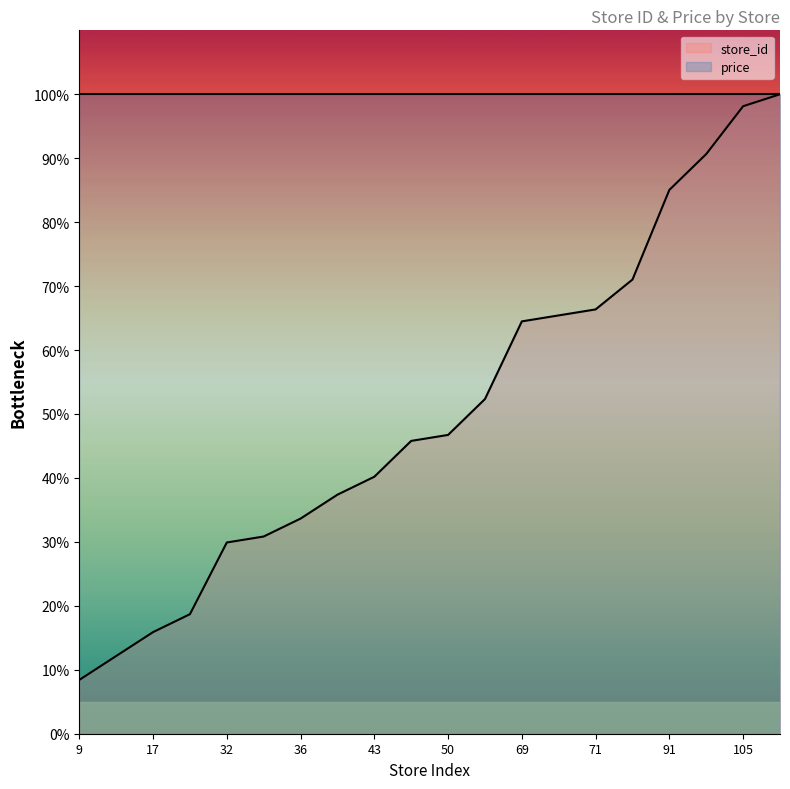

How many lines are shown in the chart?

2